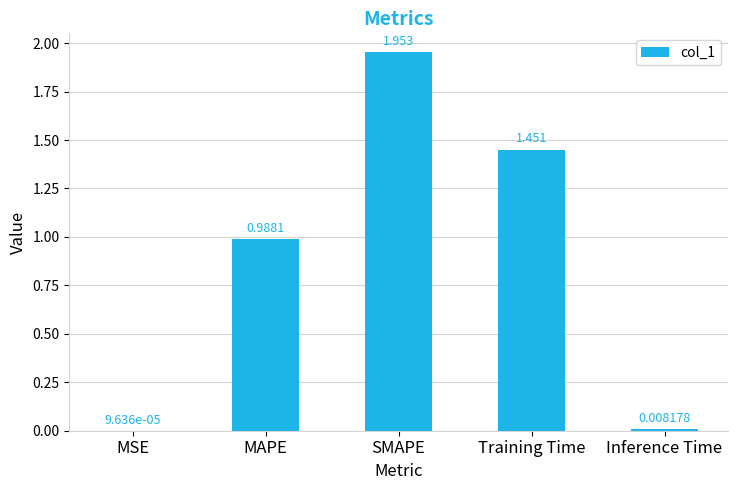

Which label corresponds to the largest value in the chart?

SMAPE